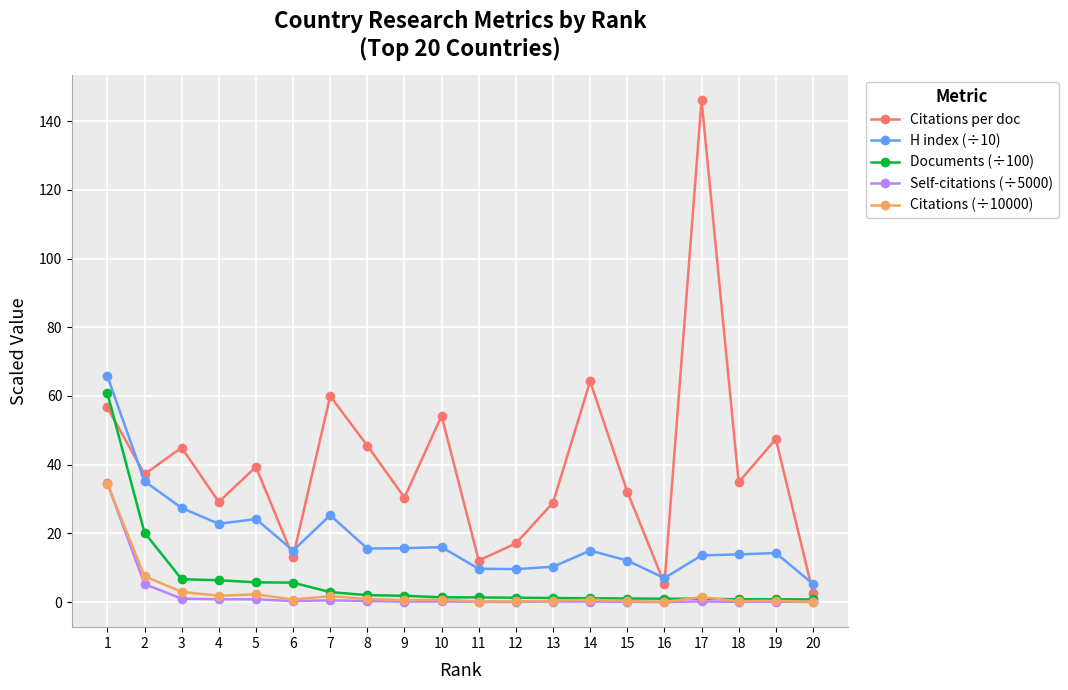

At which label does Self-citations (÷5000) reach its peak?

1